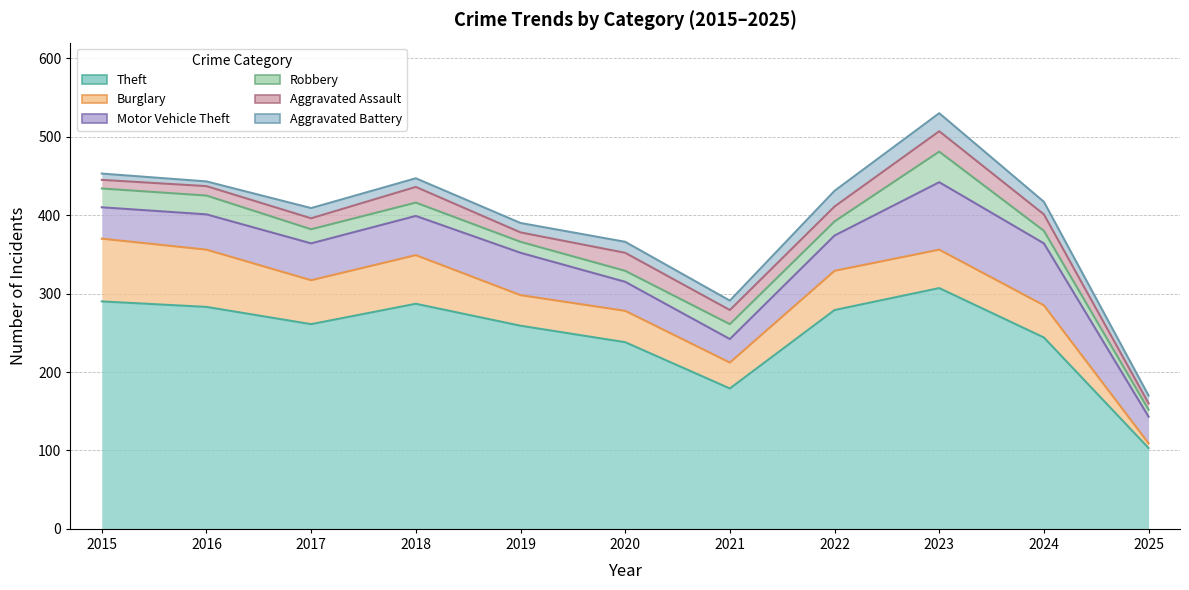

How many lines are shown in the chart?

6